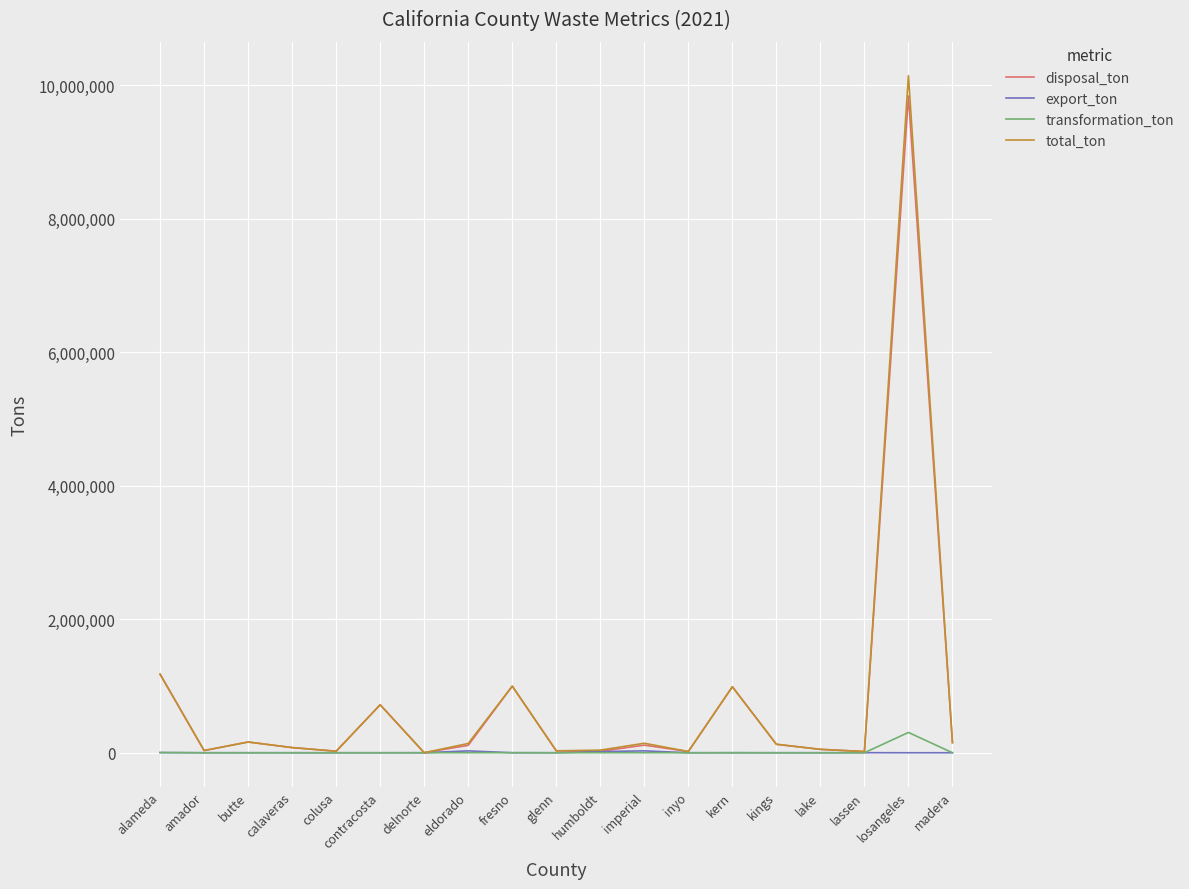

Is this an area chart (filled region under the line)?

No